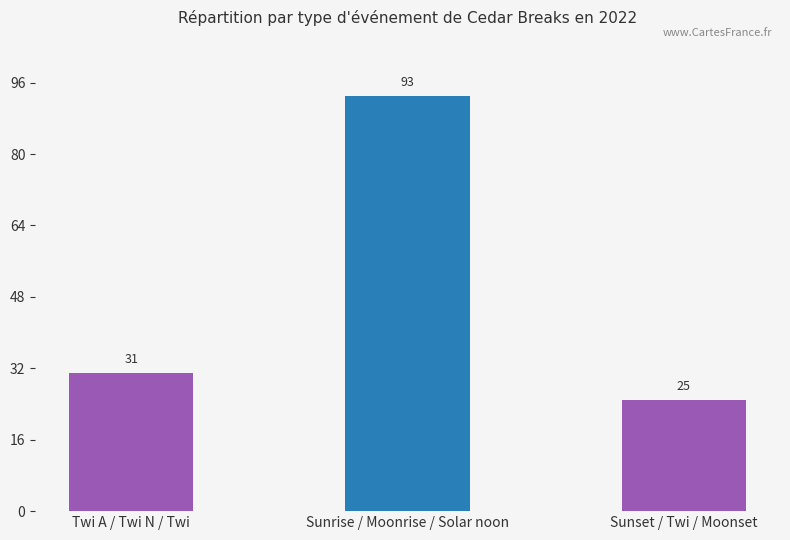

What is the difference between the values at Sunrise / Moonrise / Solar noon and Sunset / Twi / Moonset?

68